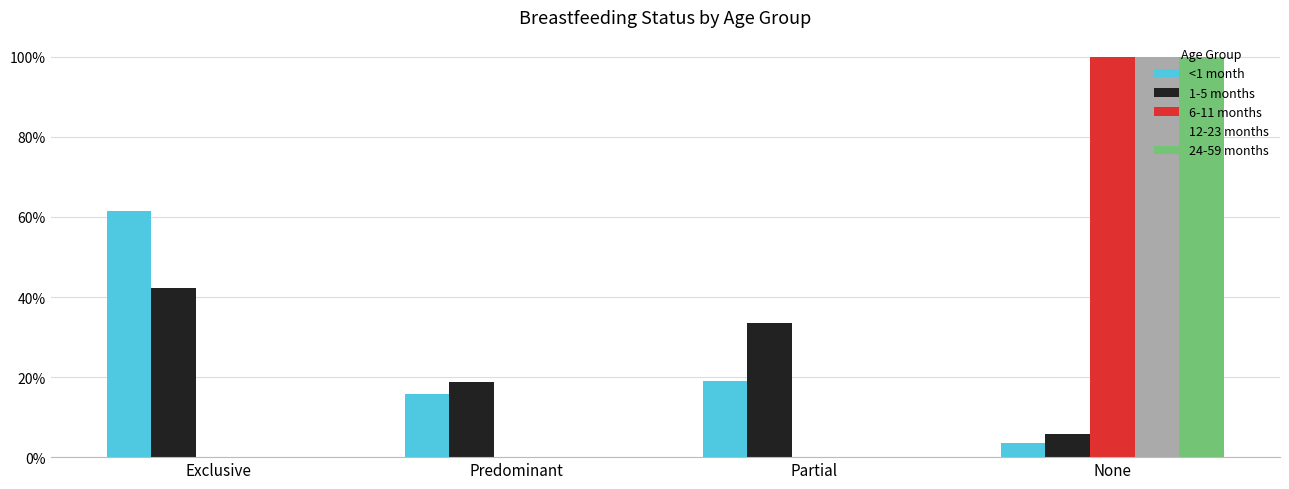

Which label corresponds to the largest value in the chart?

None